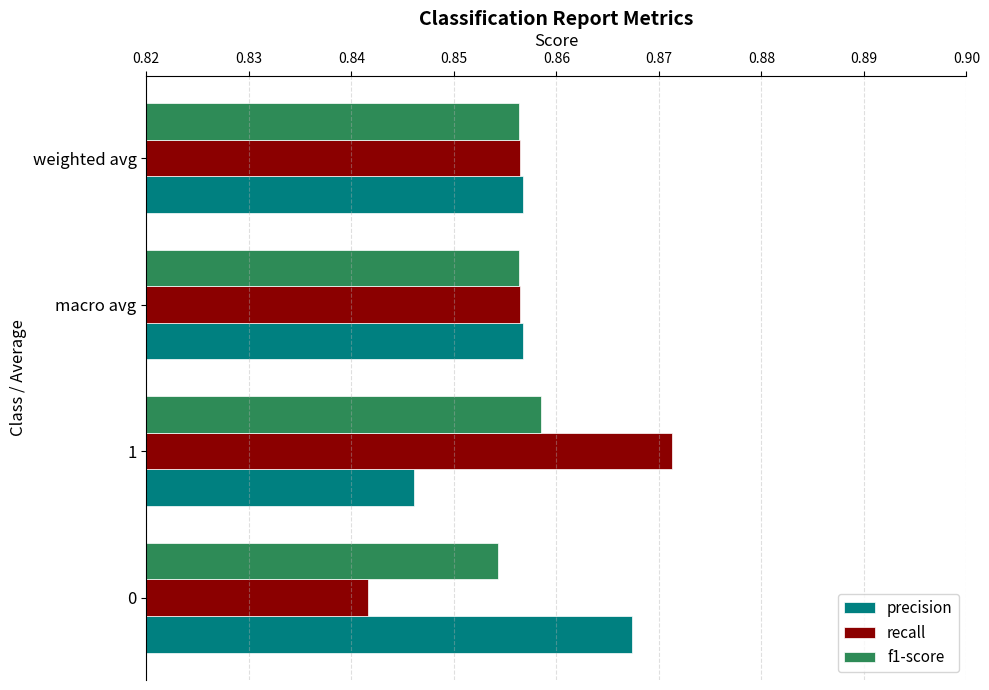

The recall series shows 1.5 at macro avg. True or false?

False